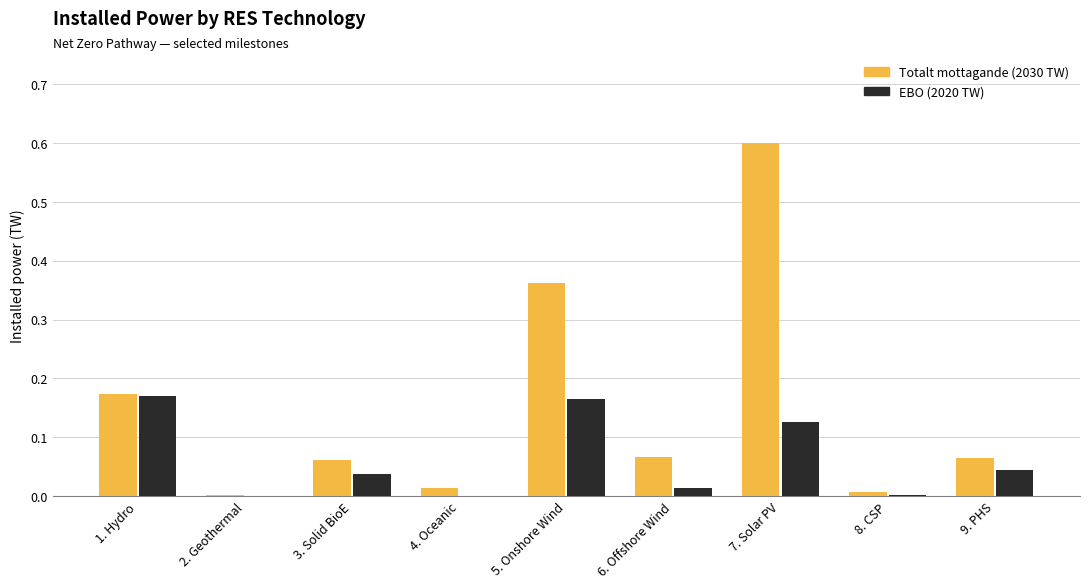

The value of Totalt mottagande (2030 TW) at 2. Geothermal is 0.0. True or false?

True